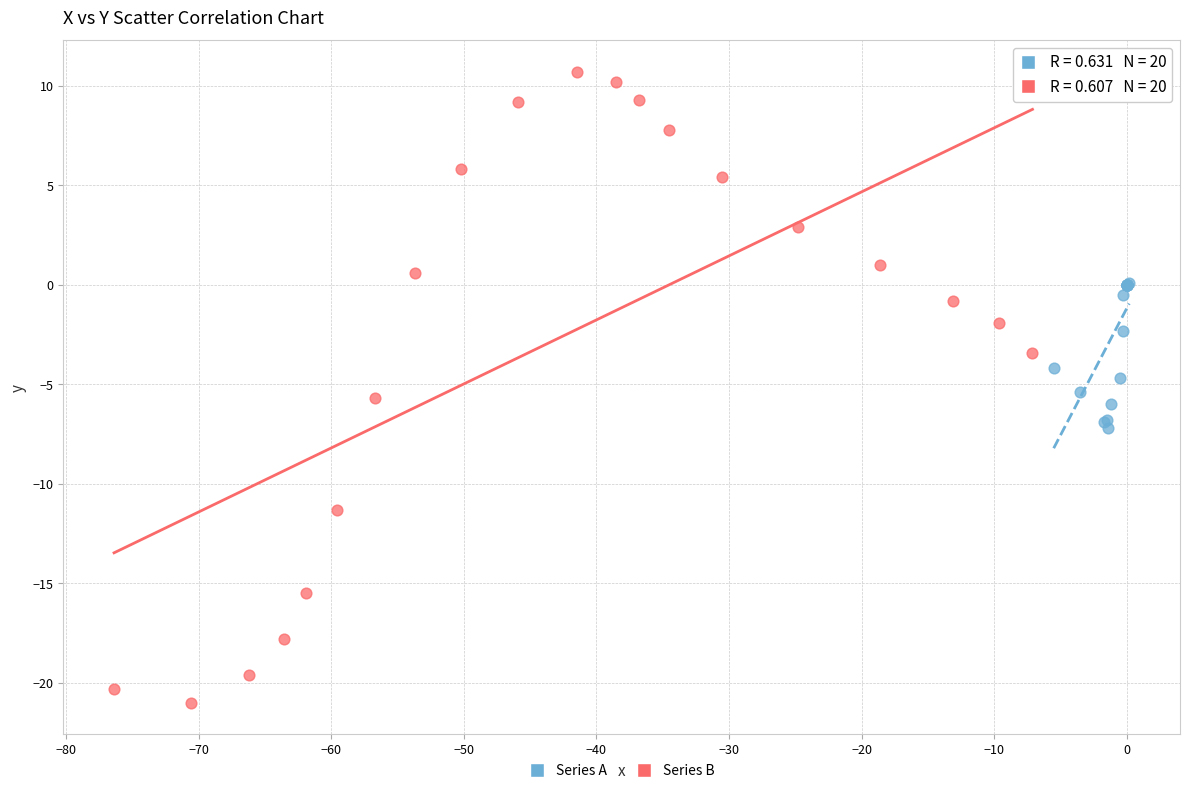

Which series reaches the minimum Y coordinate?

Series B